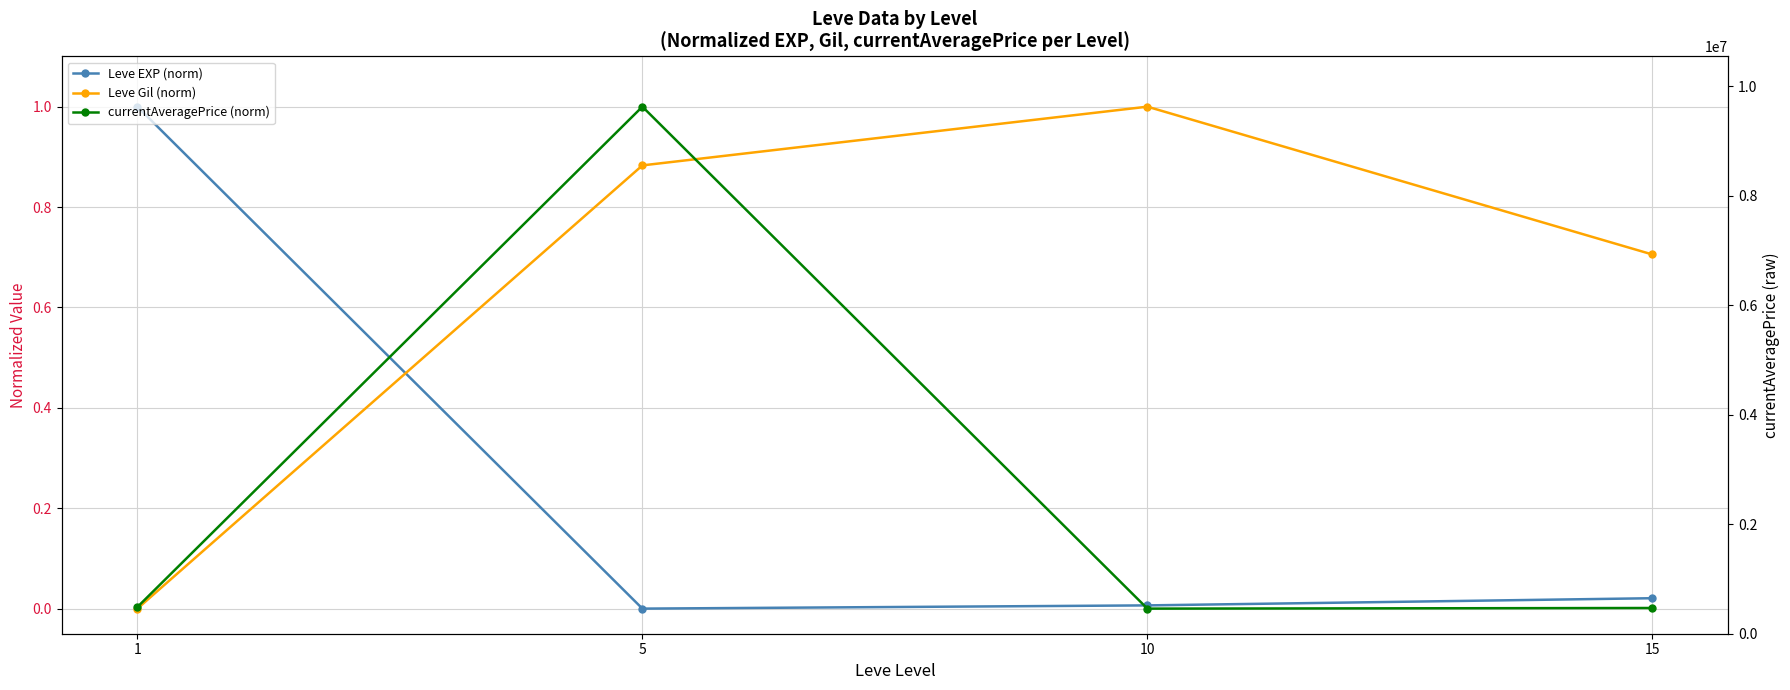

Rank the categories by currentAveragePrice (norm) value from lowest to highest.

10, 15, 1, 5